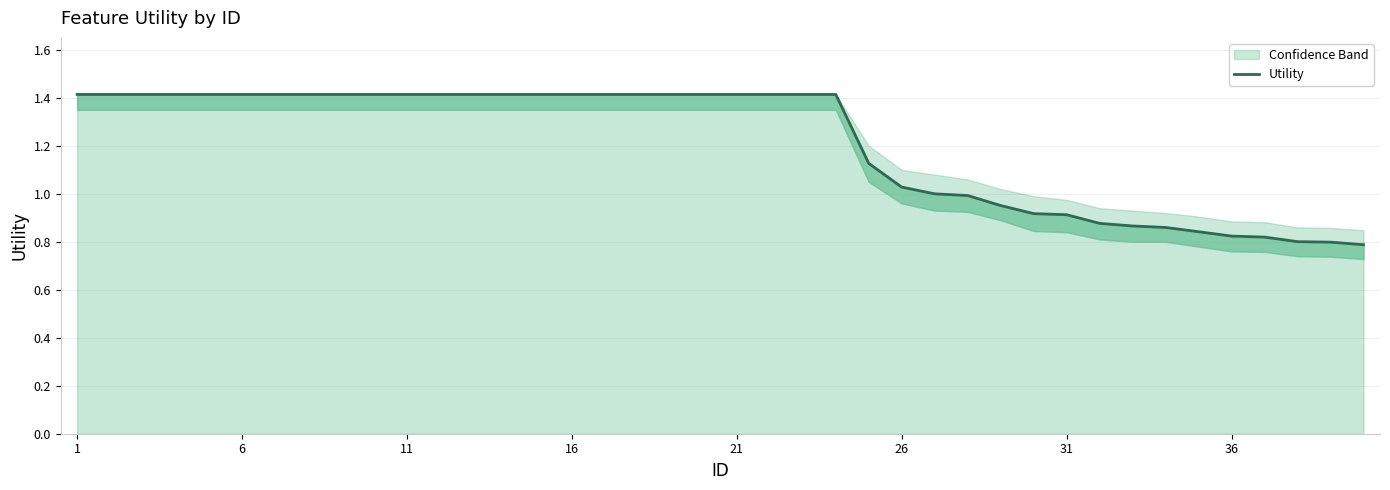

What is the label of the 26th point from the right?

14